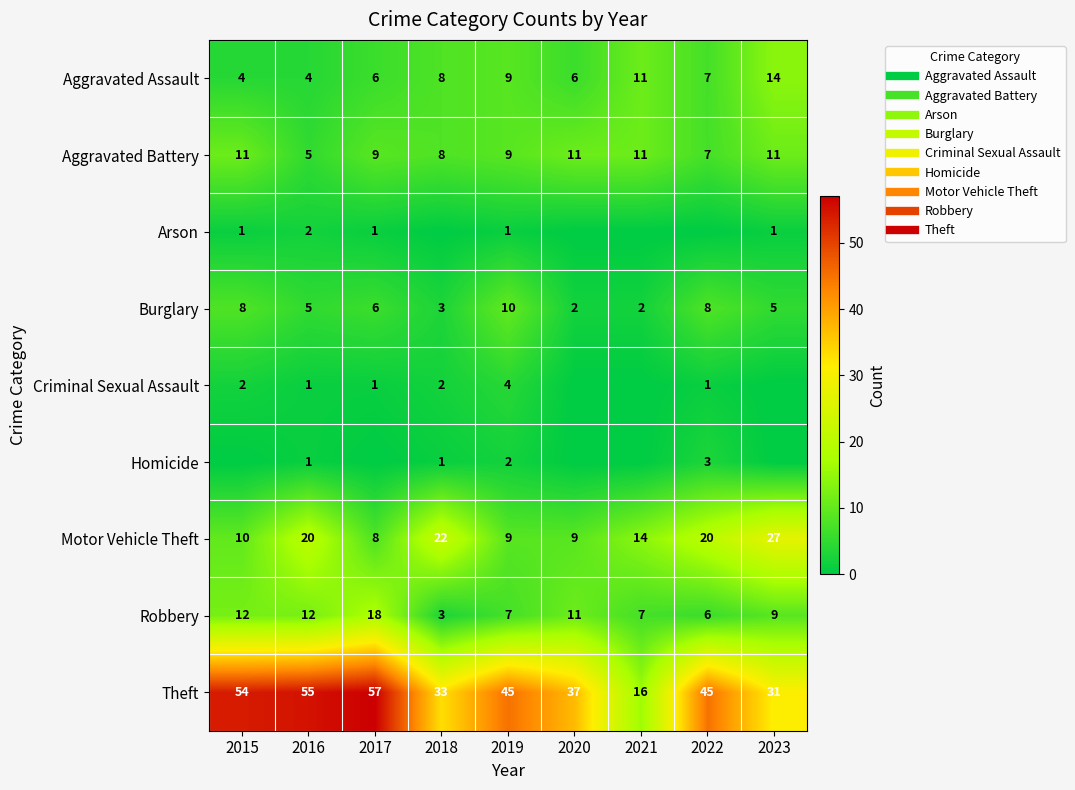

Which series has the widest spread of values?

Theft